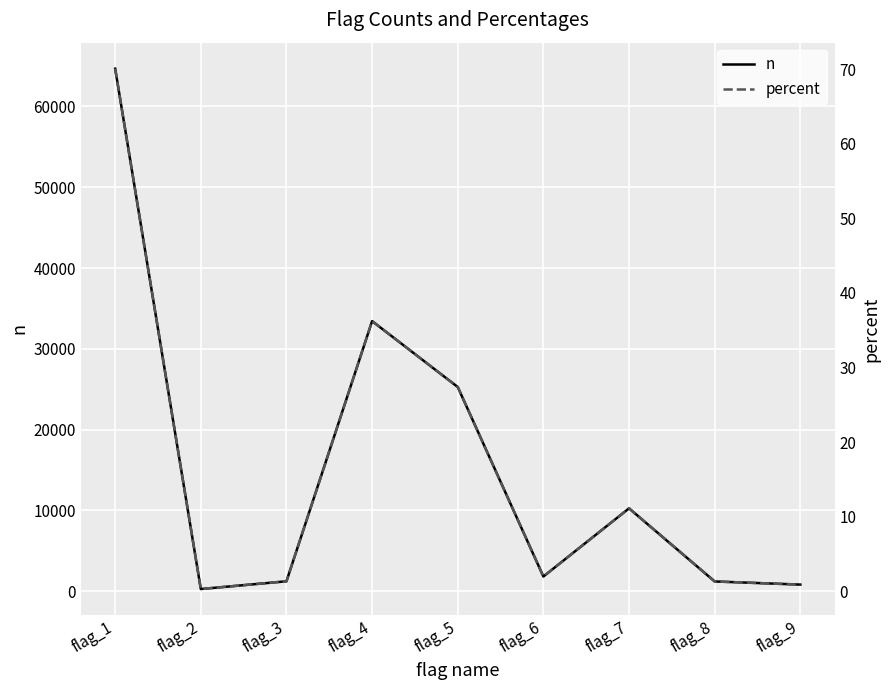

Between flag_8 and flag_9, which is larger?

flag_8